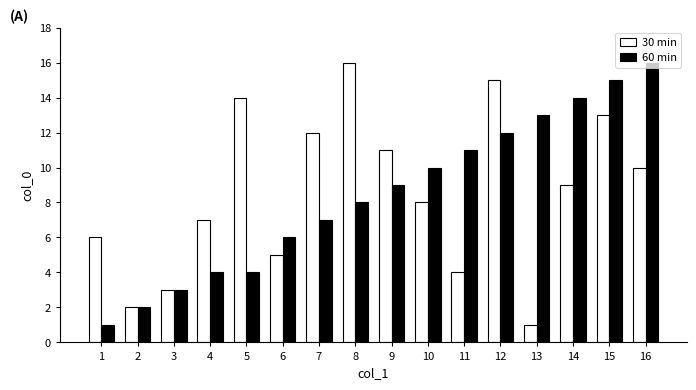

Reading left to right, what are all the values shown in this chart?

30 min: 6	2	3	7	14	5	12	16	11	8	4	15	1	9	13	10
60 min: 1	2	3	4	4	6	7	8	9	10	11	12	13	14	15	16